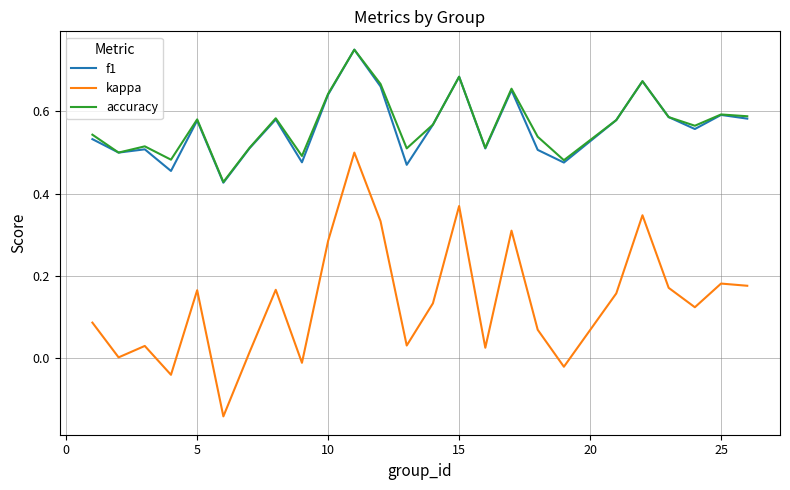

Which series has the largest range (max minus min)?

kappa